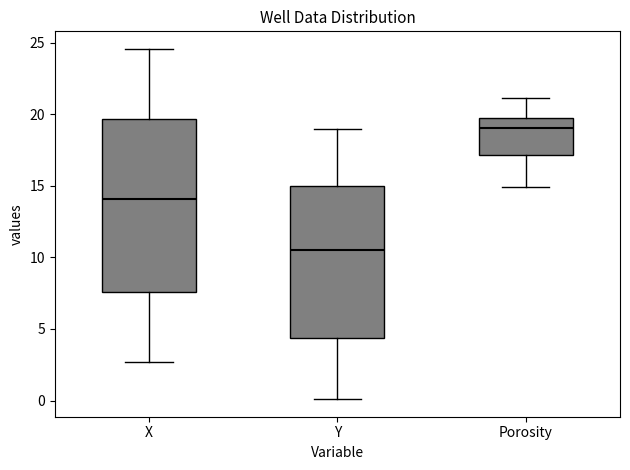

Reading left to right, transcribe this box plot: for each box, give where its median line is, the range the box spans, and where its two whiskers end, as read against the y-axis. The values are not printed on the chart, so give them approximately, as read against the axis.

X: median 14.0, box 7.5 to 19.5, whiskers 2.5 to 24.5
Y: median 10.5, box 4.5 to 15.0, whiskers 0.0 to 19.0
Porosity: median 19.0, box 17.0 to 19.5, whiskers 15.0 to 21.0